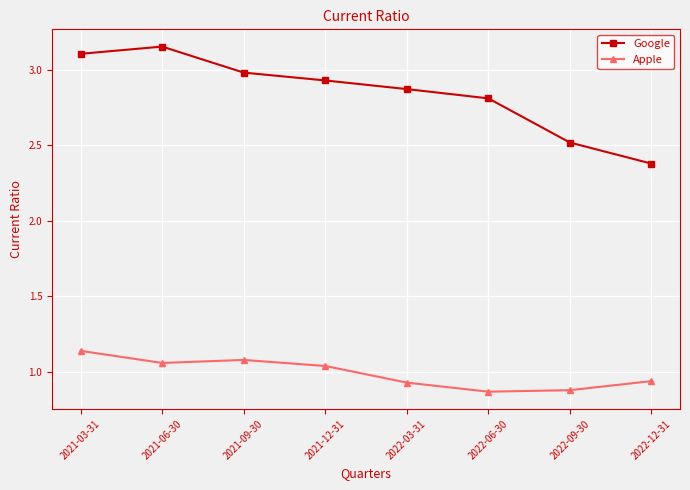

What is the total value across all series at 2022-03-31?

3.8